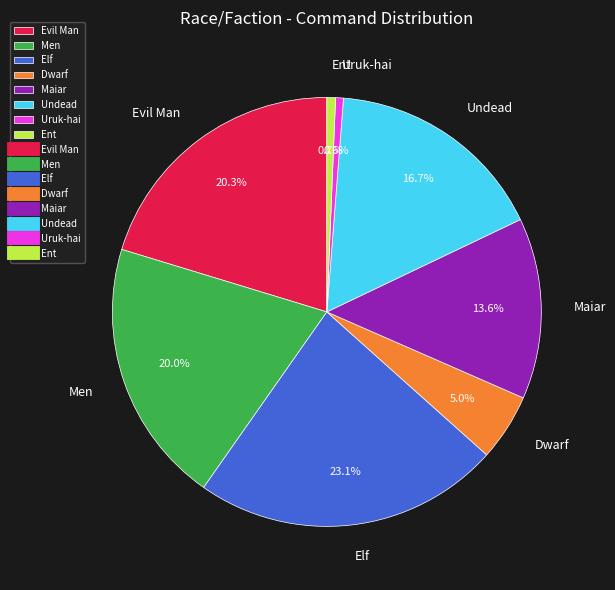

To the nearest percent, what is the combined percentage of Uruk-hai and Men?

21%